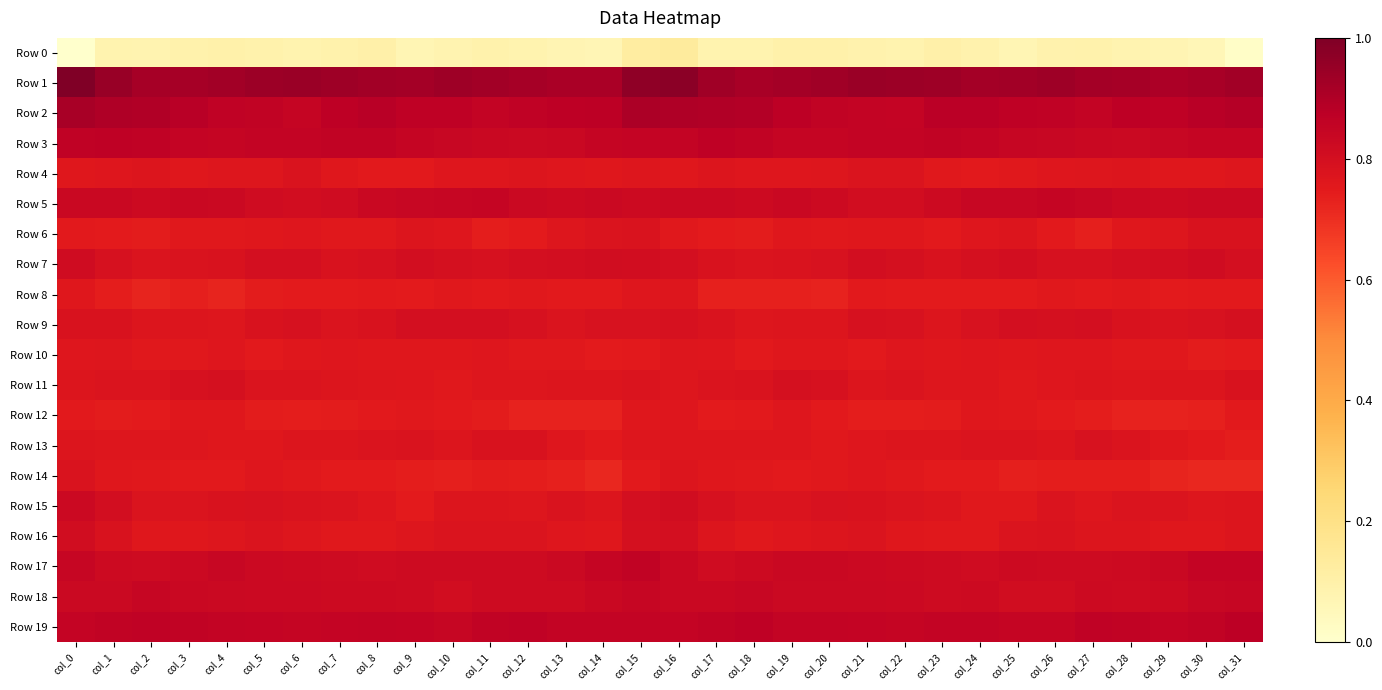

The value of Row 9 at col_23 is 1.4. True or false?

False